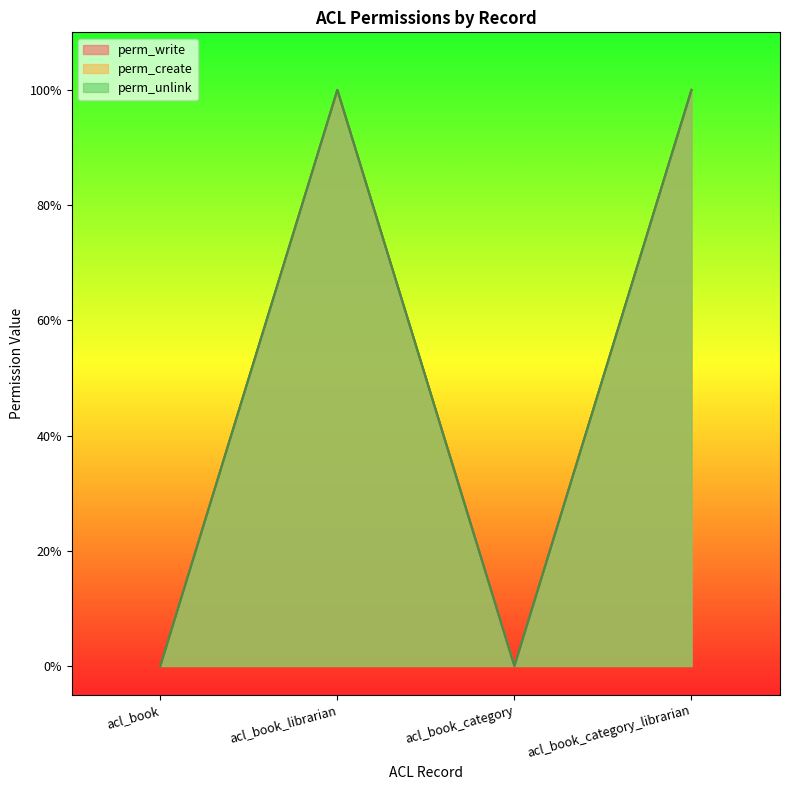

Which series has the widest spread of values?

perm_write